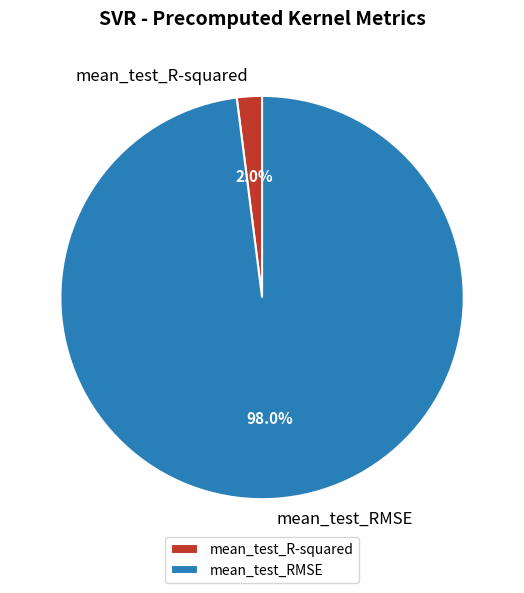

What is the total percentage of mean_test_R-squared and mean_test_RMSE?

100.0%